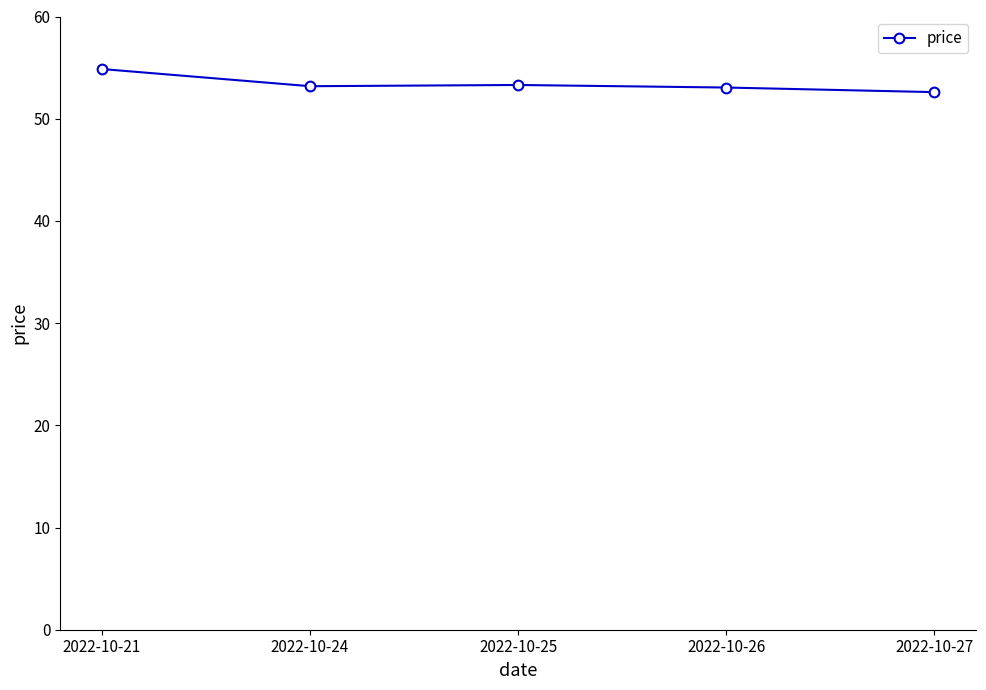

What is the change in value from 2022-10-21 to 2022-10-27?

-2.3